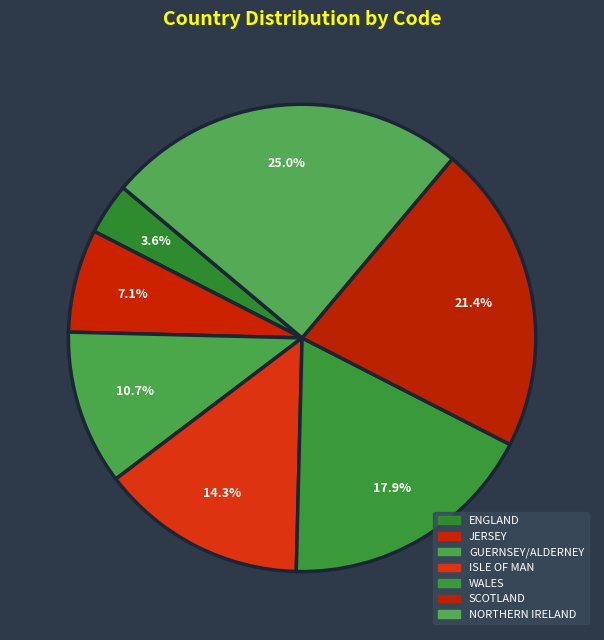

Which category has the biggest portion of the pie?

NORTHERN IRELAND